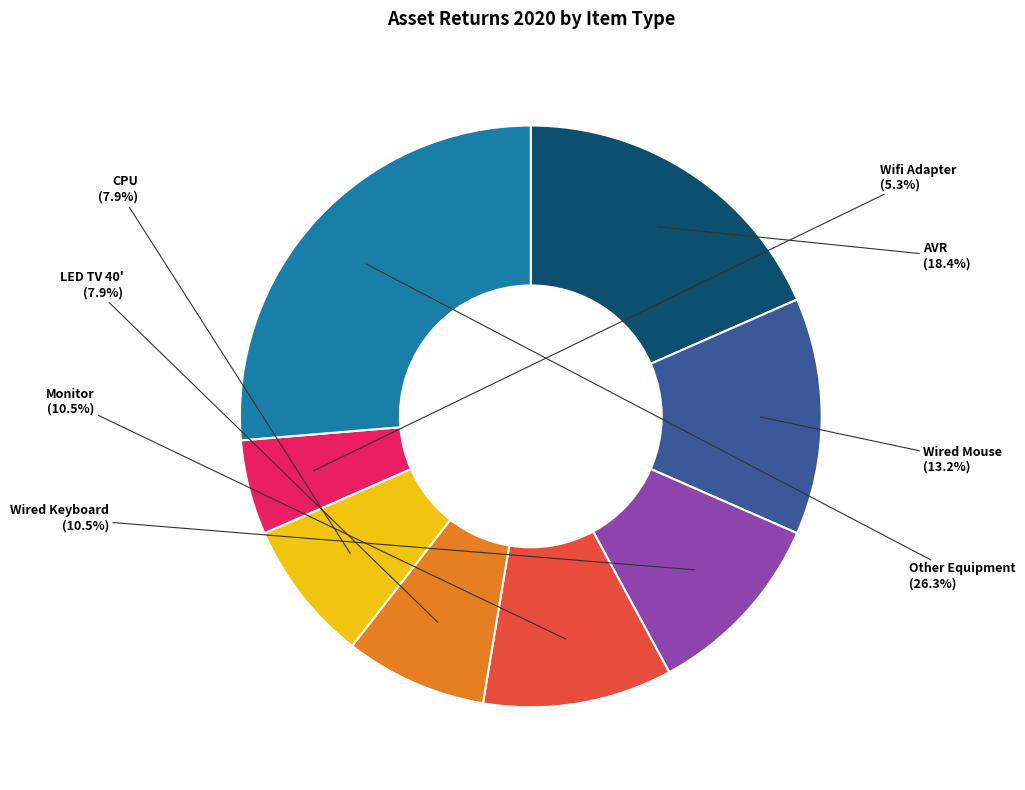

True or false: Wired Keyboard accounts for 22% of the total.

False